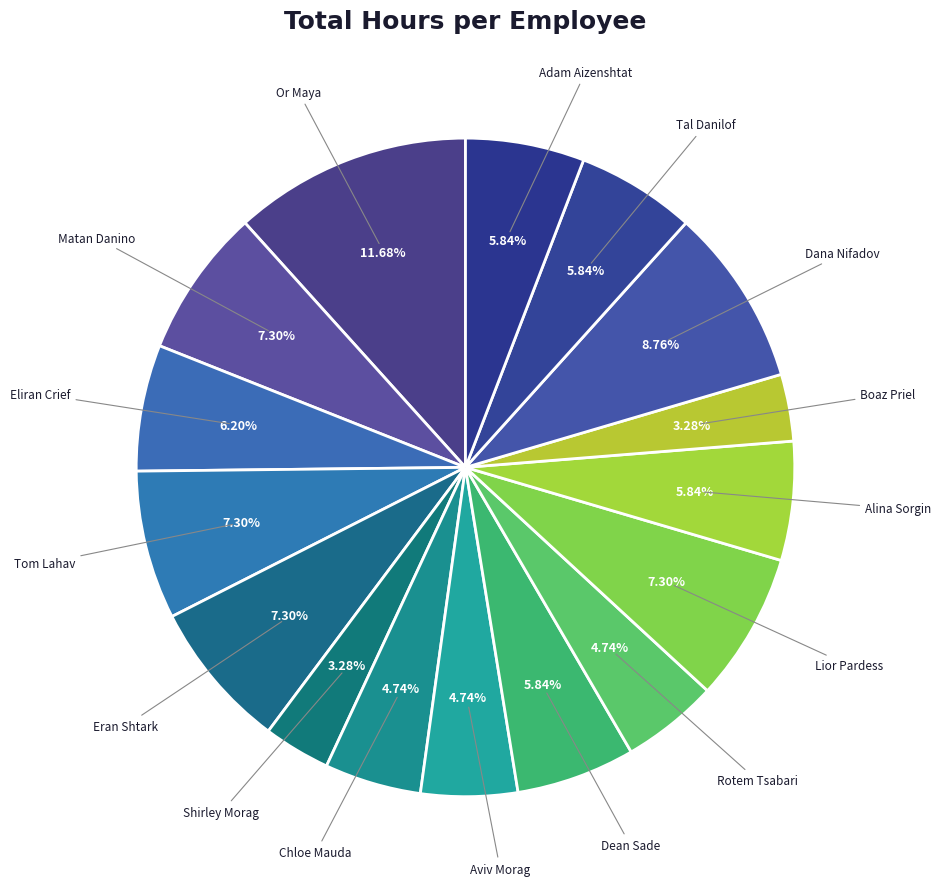

Approximately how many times larger is the value at Dean Sade compared to Matan Danino?

0.8